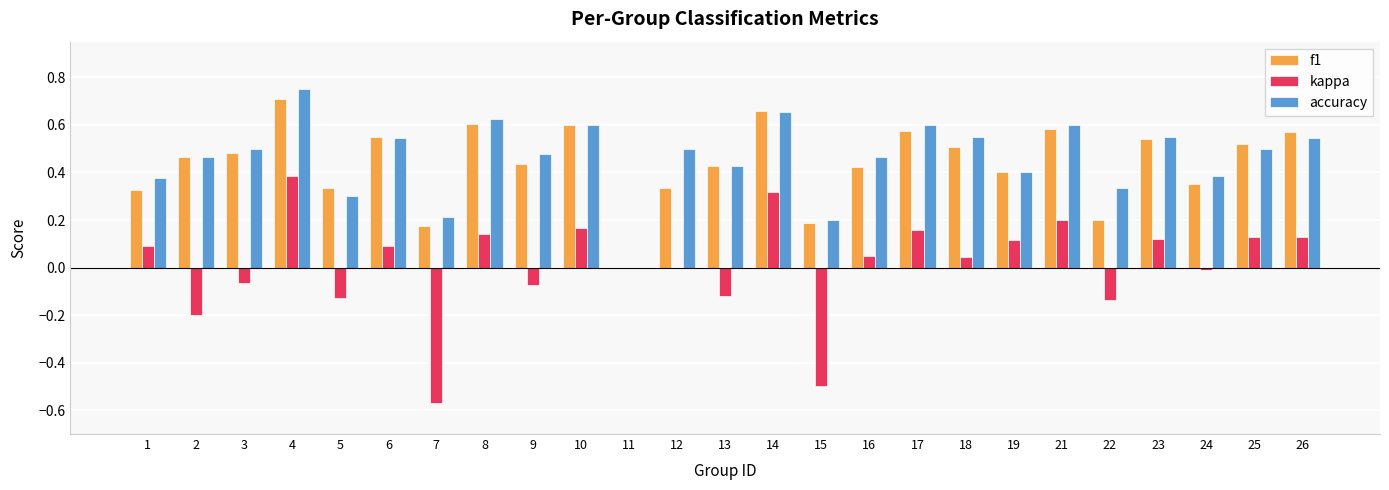

Which category has the highest value across all series?

4